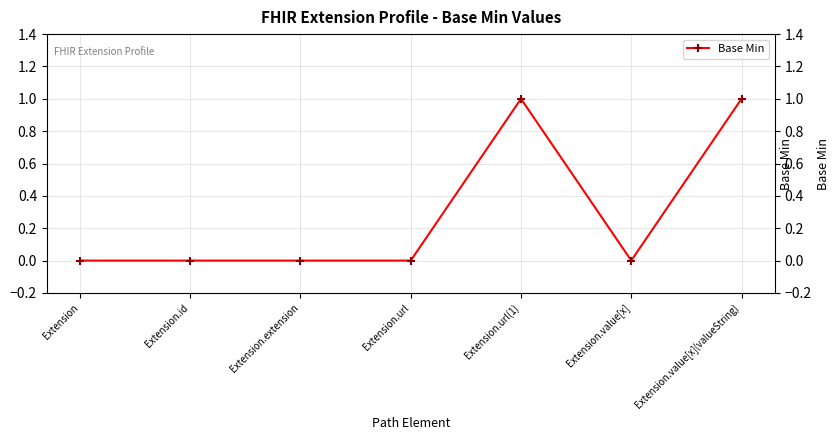

List the labels in order of value, smallest first.

Extension, Extension.id, Extension.extension, Extension.url, Extension.value[x], Extension.url(1), Extension.value[x](valueString)